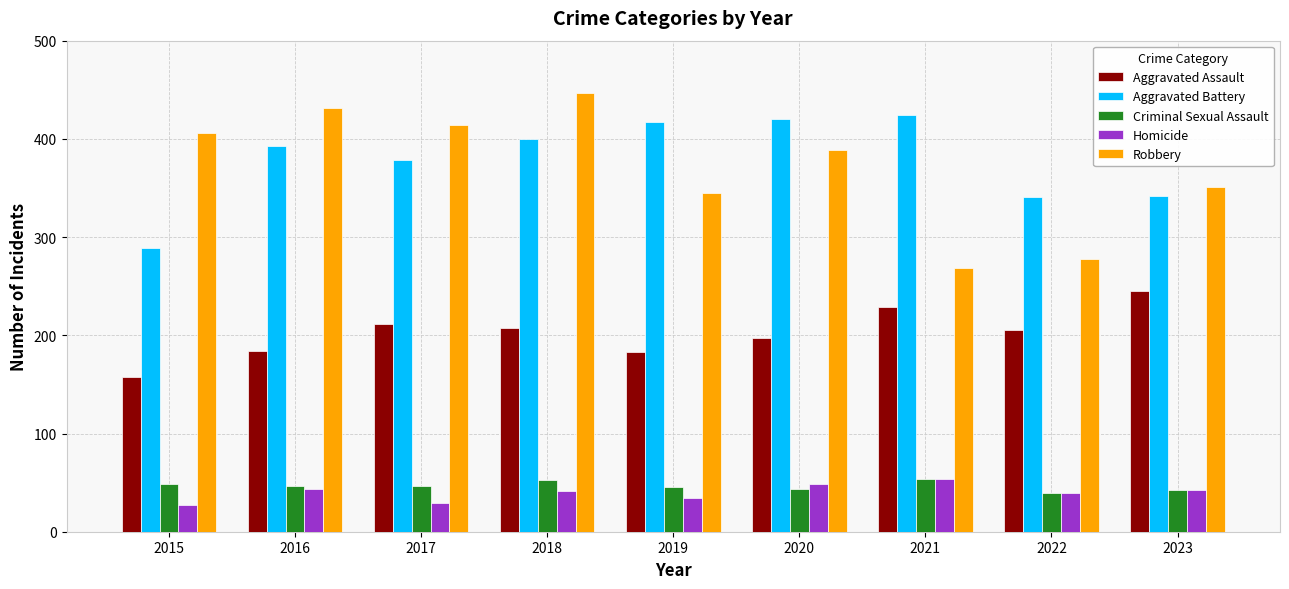

How many bars are there in each group?

5